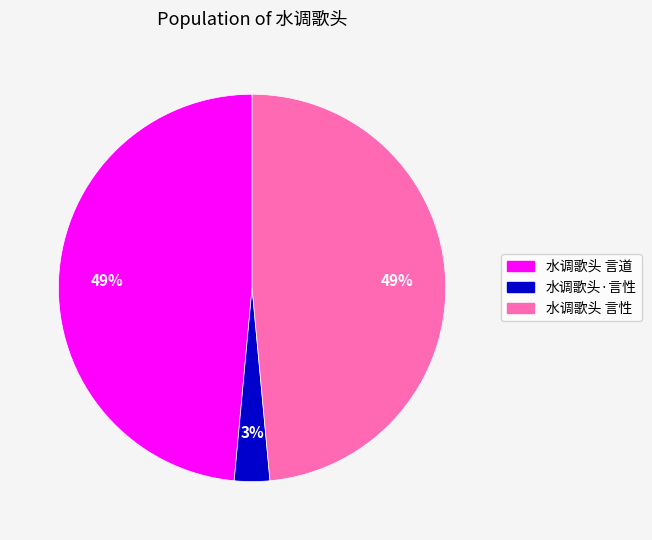

True or false: 水调歌头 言性 accounts for 49% of the total.

True